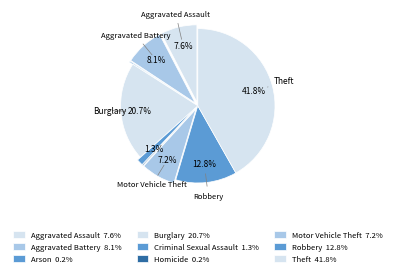

What is the smallest slice in the pie chart?

Arson